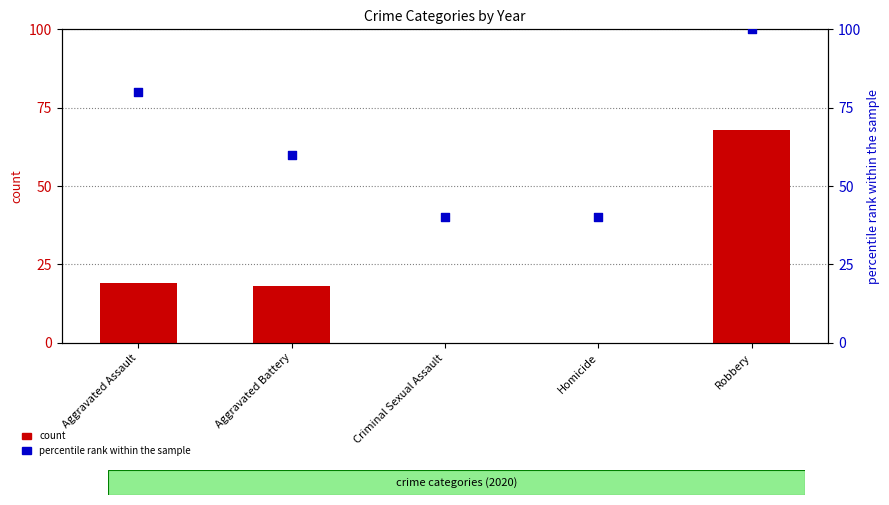

What are all the series names shown in the legend?

count, percentile rank within the sample